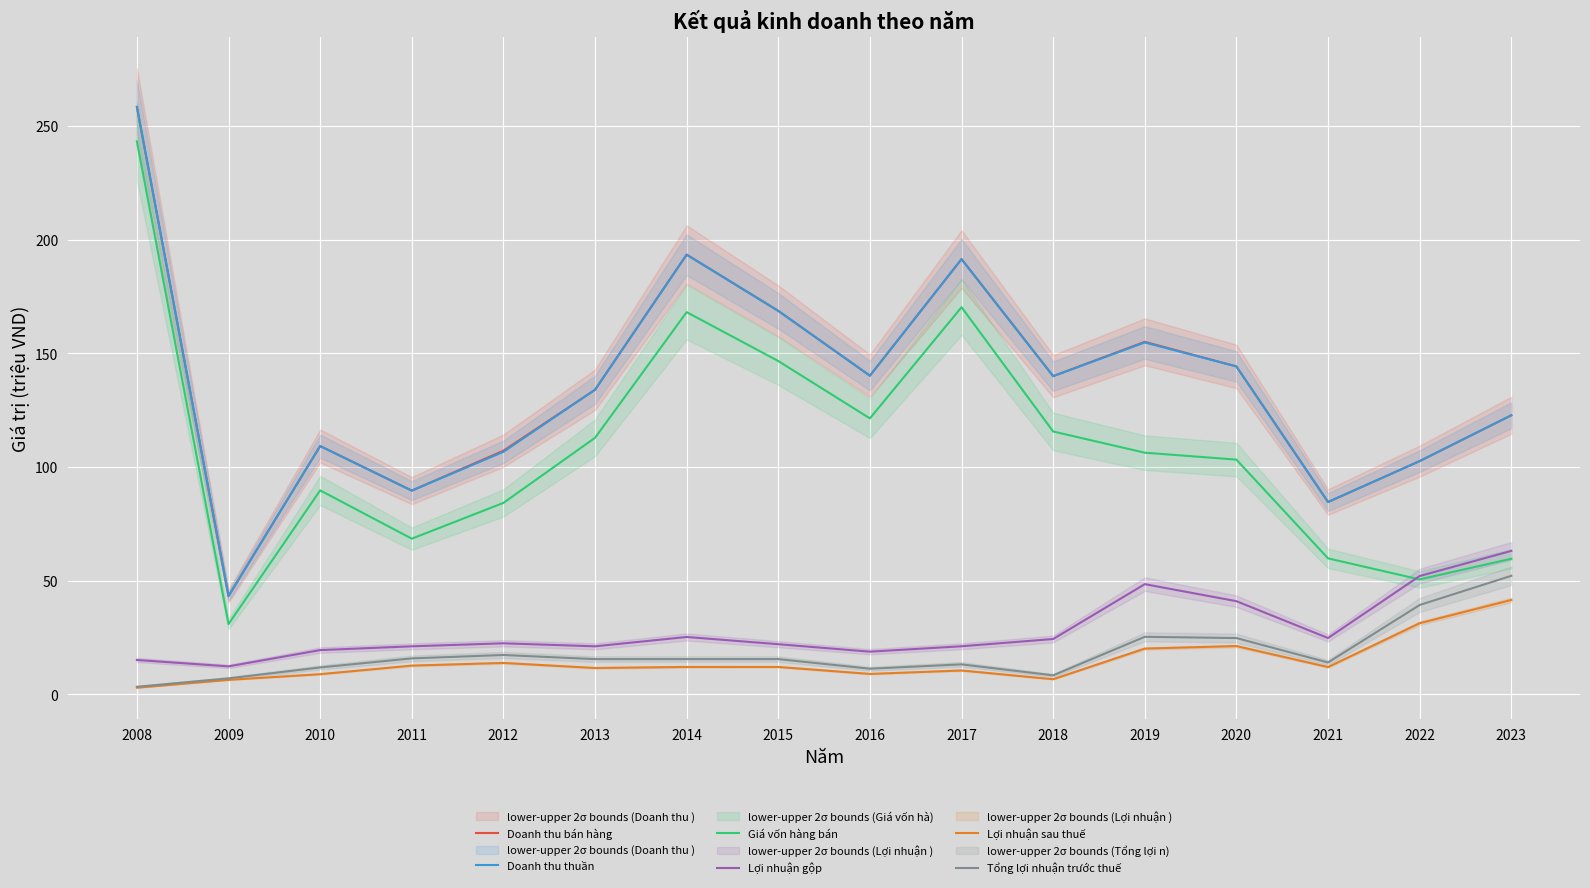

The Giá vốn hàng bán series shows 89.7 at 2010. True or false?

True